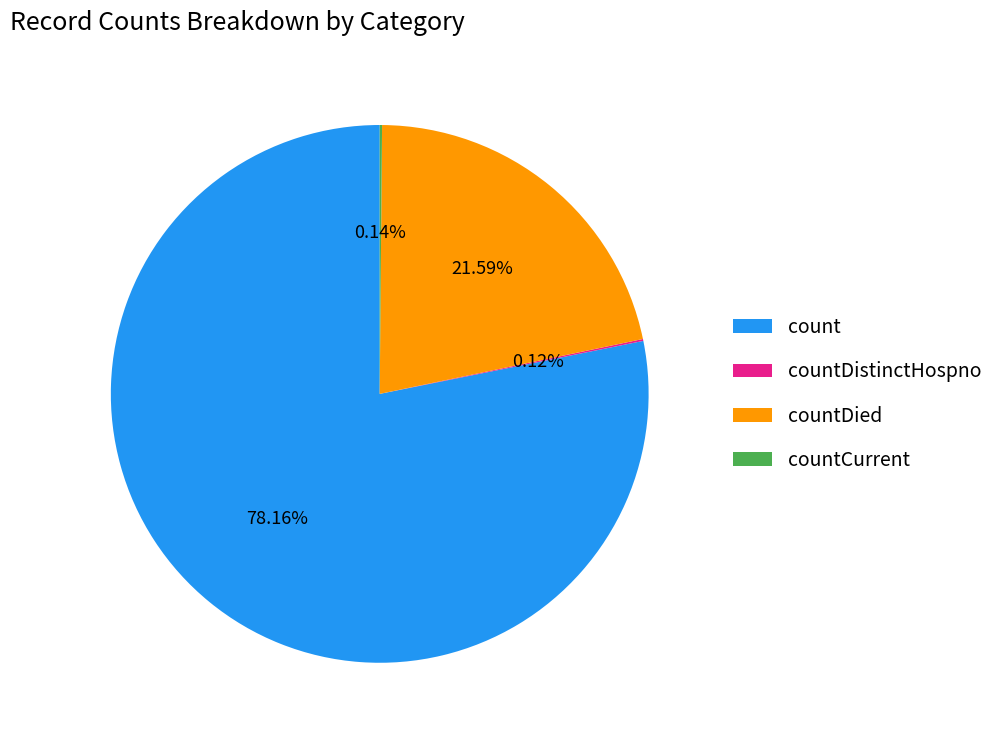

To the nearest percent, what is the combined percentage of countDied and count?

100%